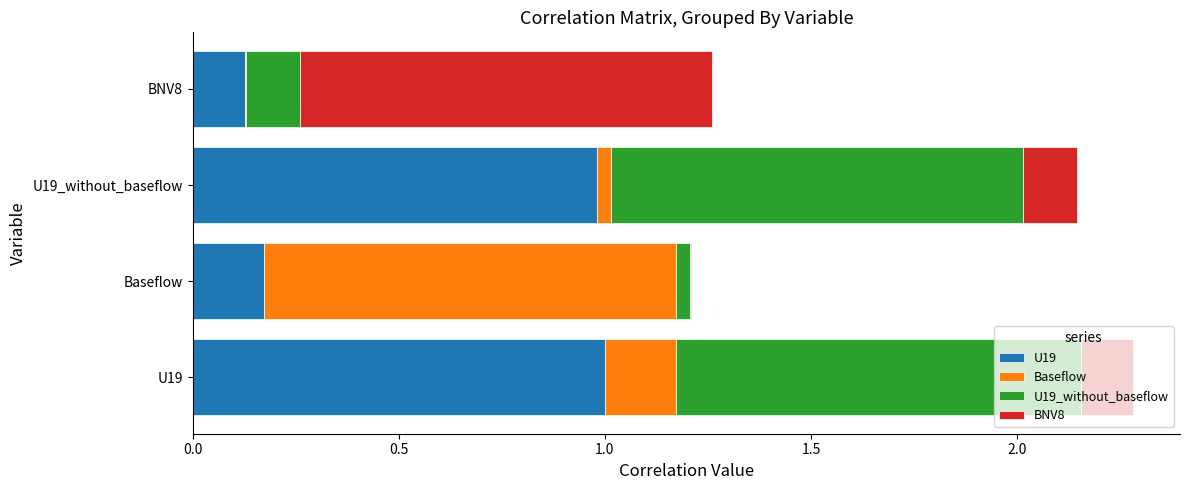

How many distinct data groups are displayed?

4